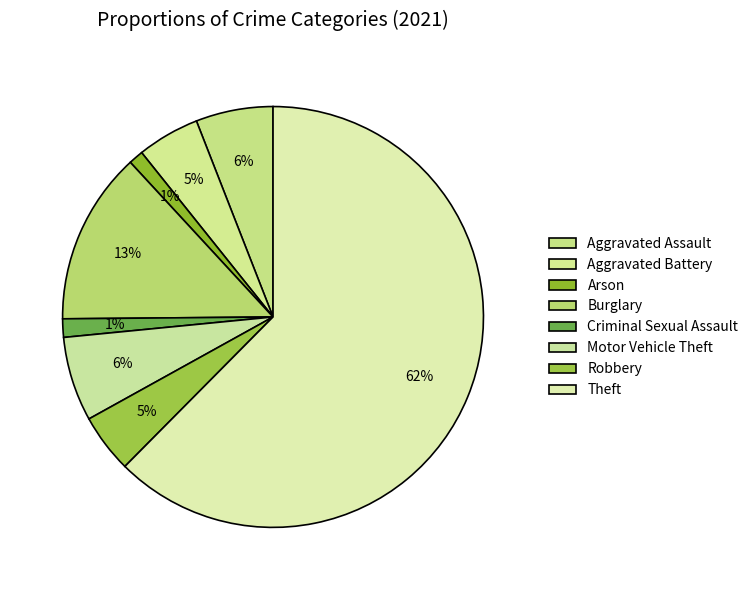

What is the largest slice in the pie chart?

Theft